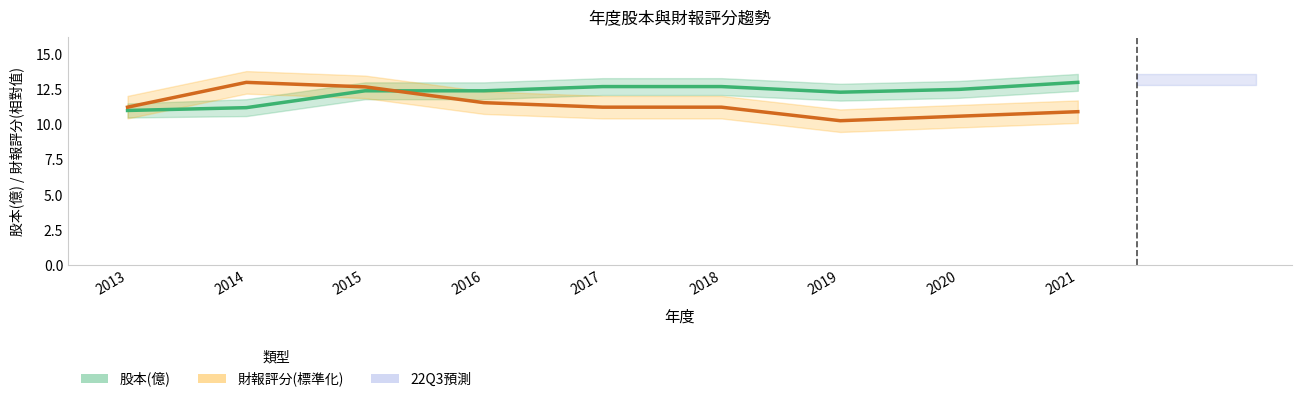

At which label is 財報評分(標準化) closest to 11?

2021